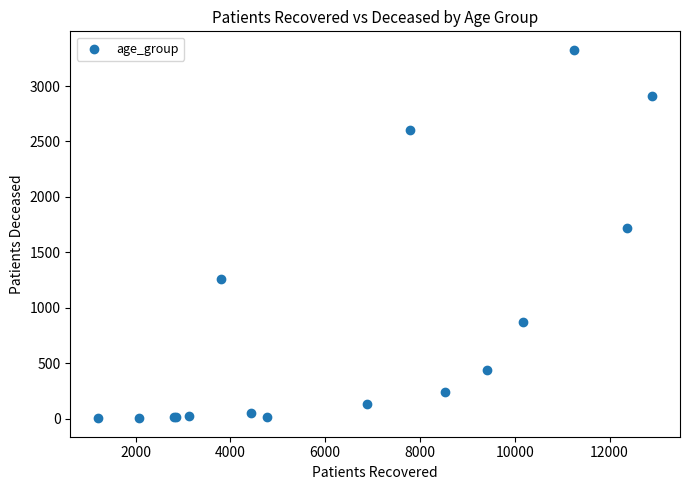

What Y value in the scatter plot is closest to 1665?

1722